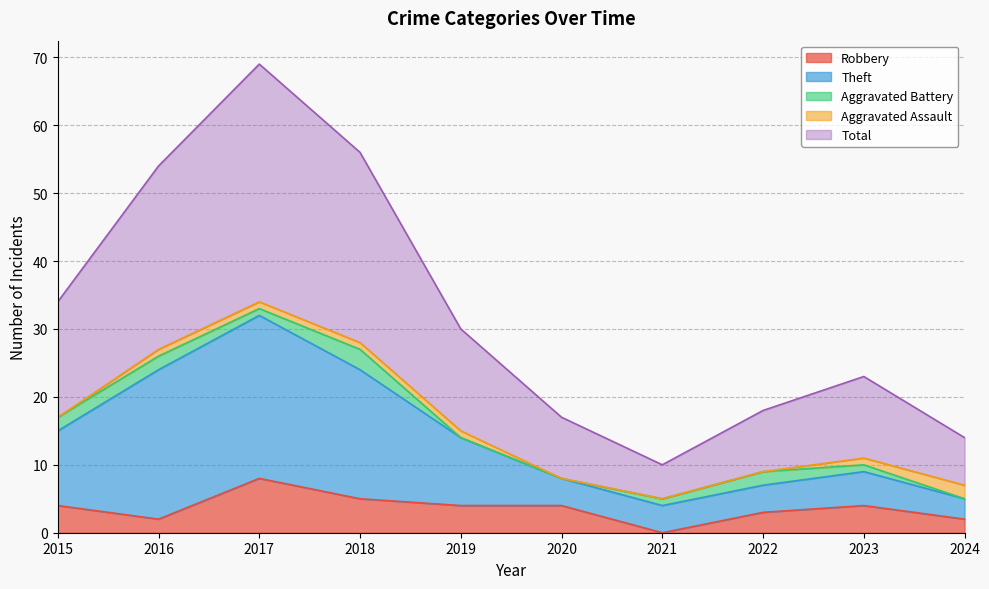

Is it true that Robbery equals 3 at 2022?

True